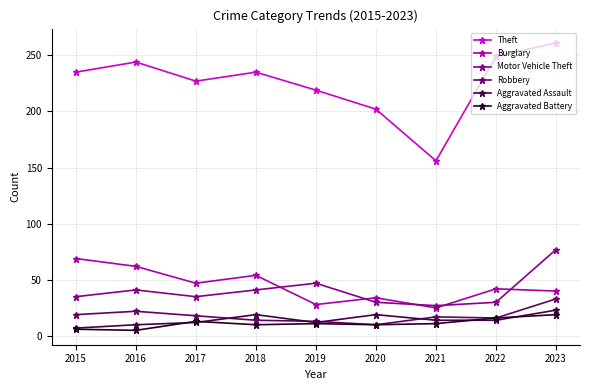

Which series has the largest range (max minus min)?

Theft